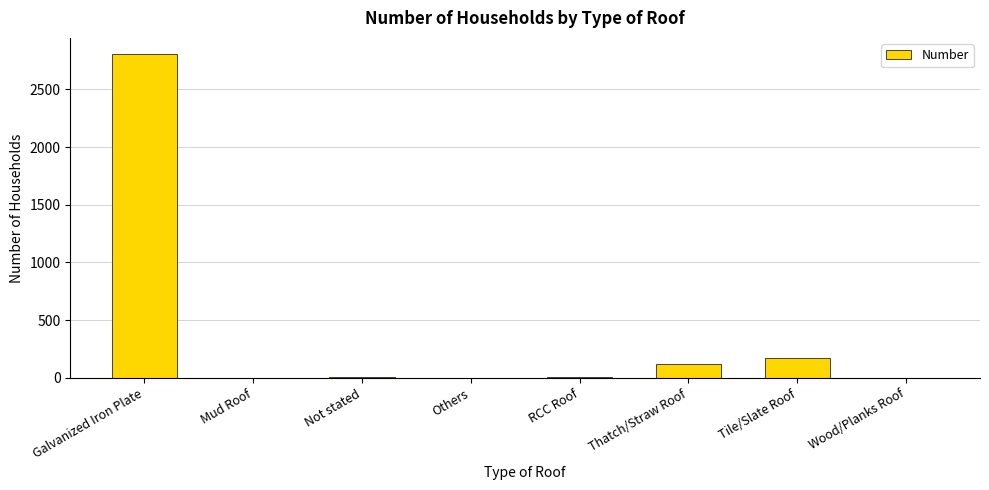

What is the change in value from Not stated to Wood/Planks Roof?

-11